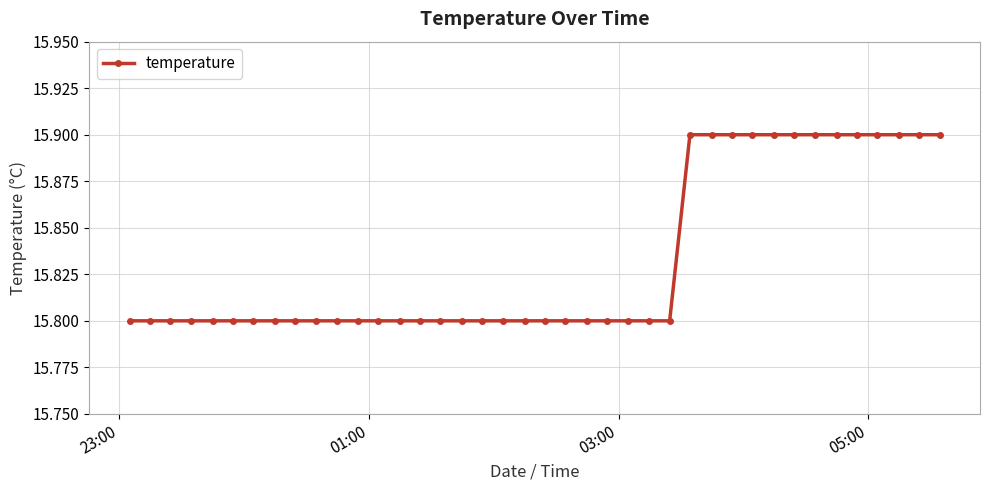

How many values are between 15 and 16?

40